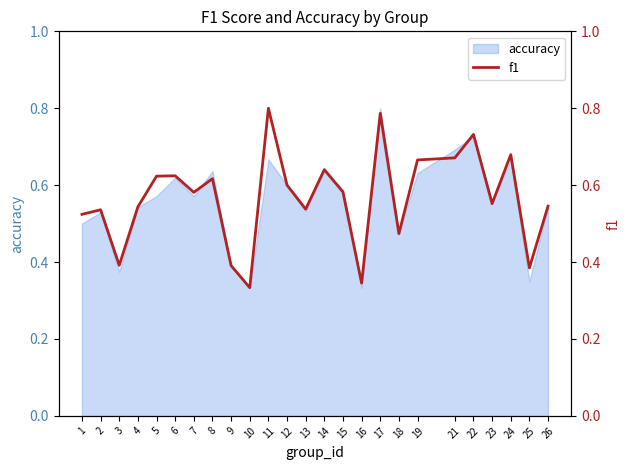

What is the value of the 23rd point from the left?

0.7